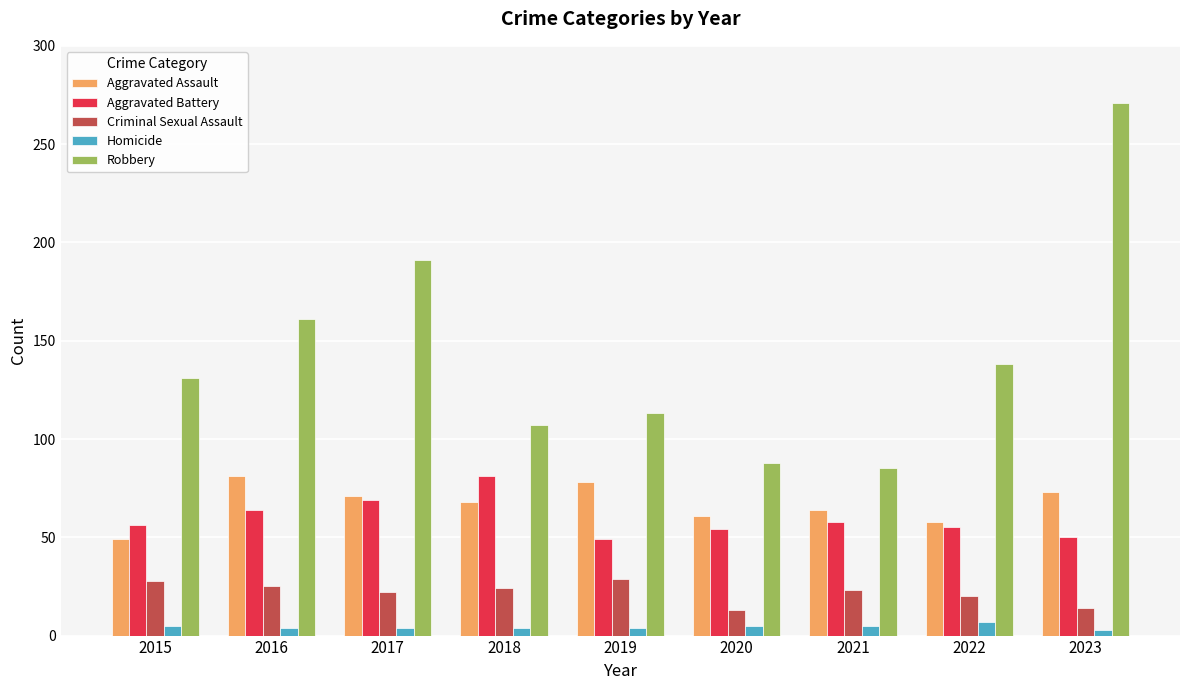

Count the number of data series in this chart.

5